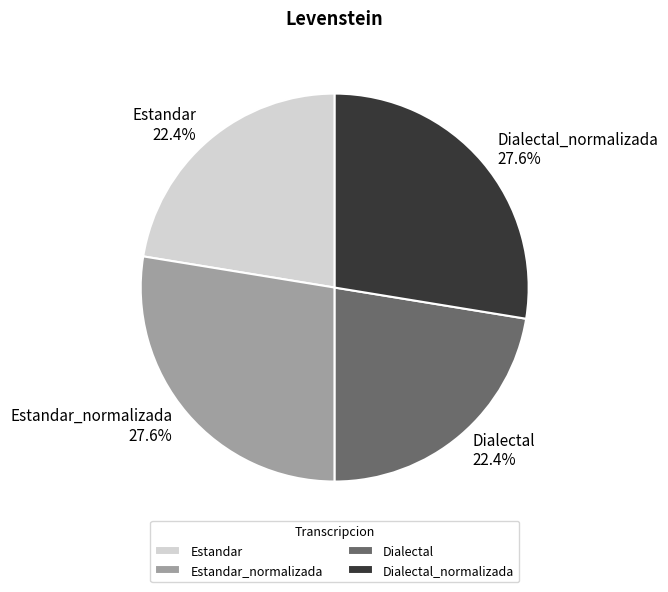

Does any single category account for the majority?

No